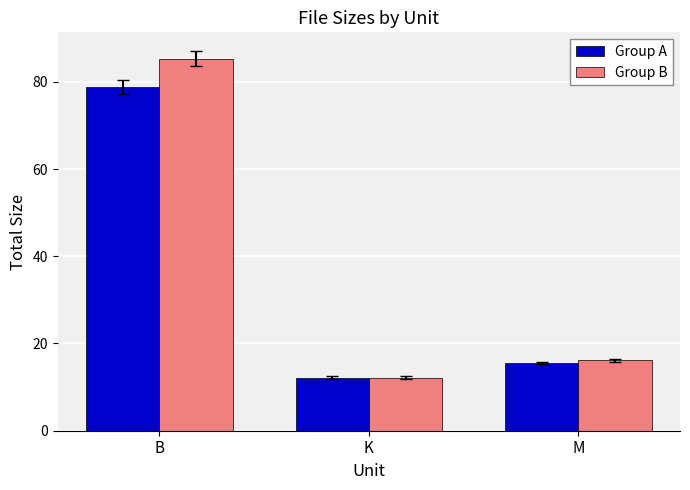

The value of Group A at K is 20.9. True or false?

False